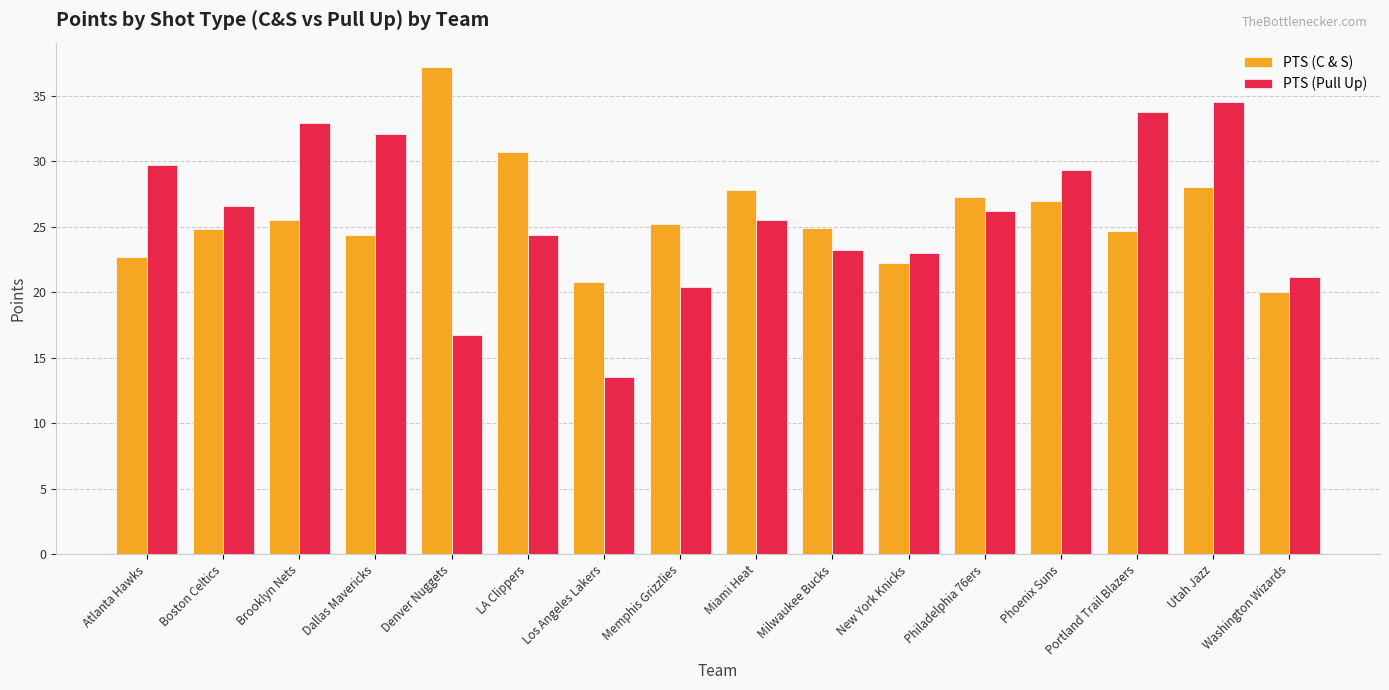

Which series changed the most between Phoenix Suns and Utah Jazz?

PTS (Pull Up)